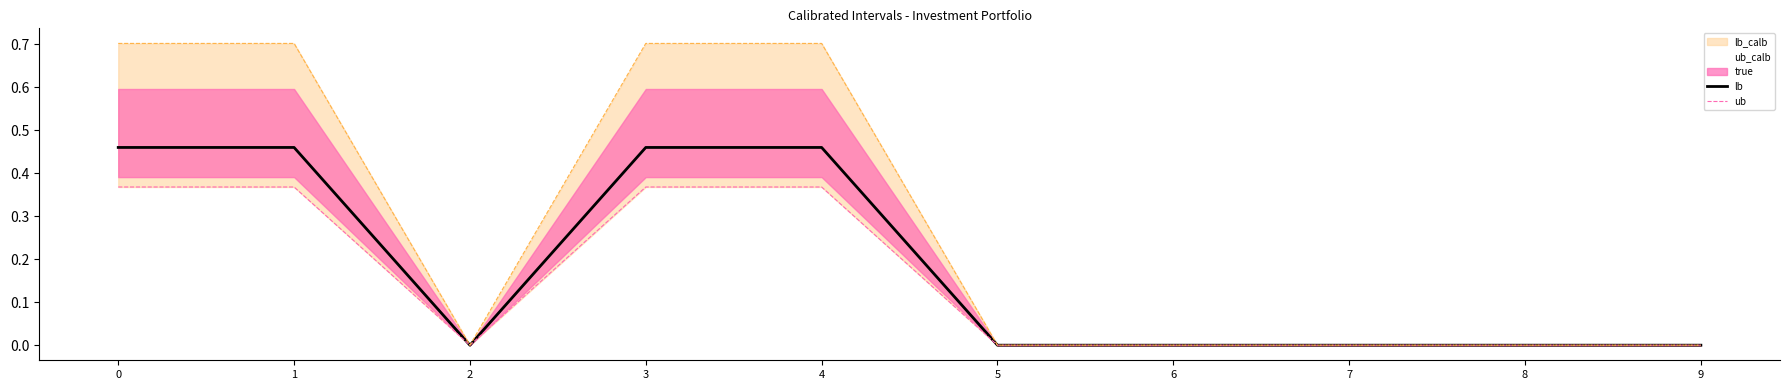

What is the difference between the second highest and minimum values in the true series?

0.5